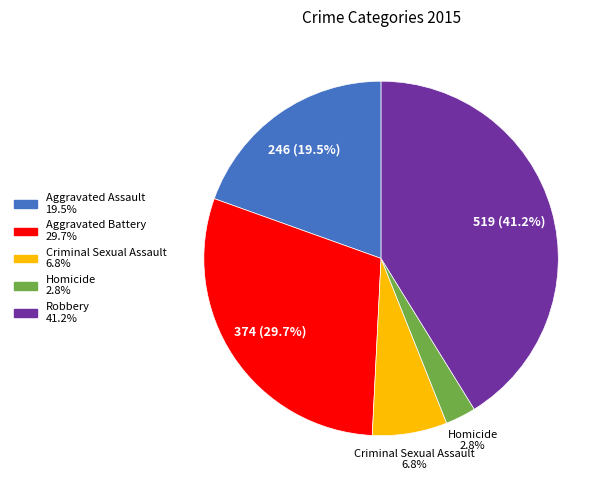

Does Aggravated Battery represent more than half of the total?

No